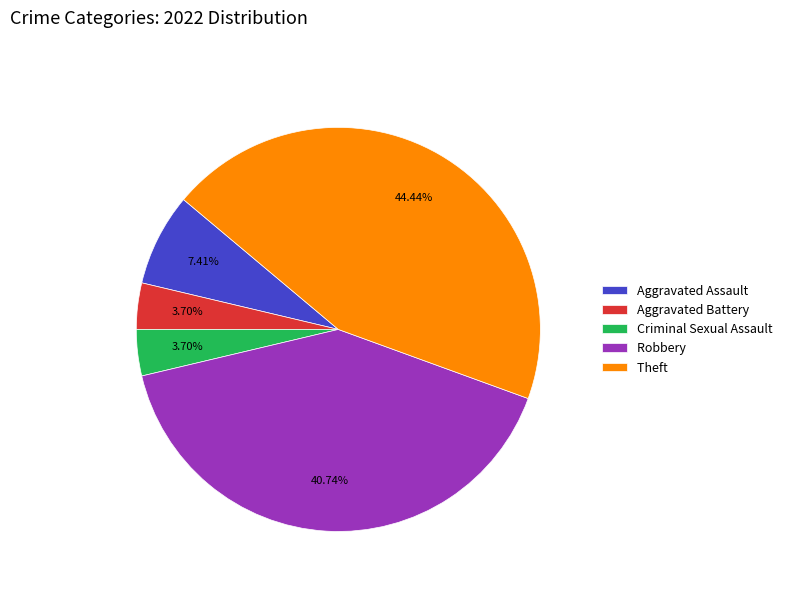

True or false: Robbery accounts for 48% of the total.

False